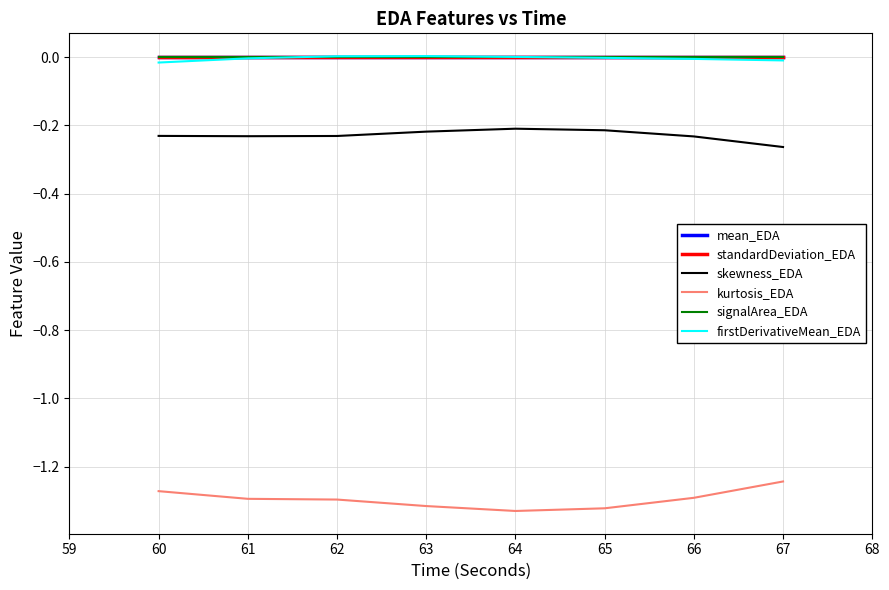

The value of firstDerivativeMean_EDA at 65 is -0.0. True or false?

True